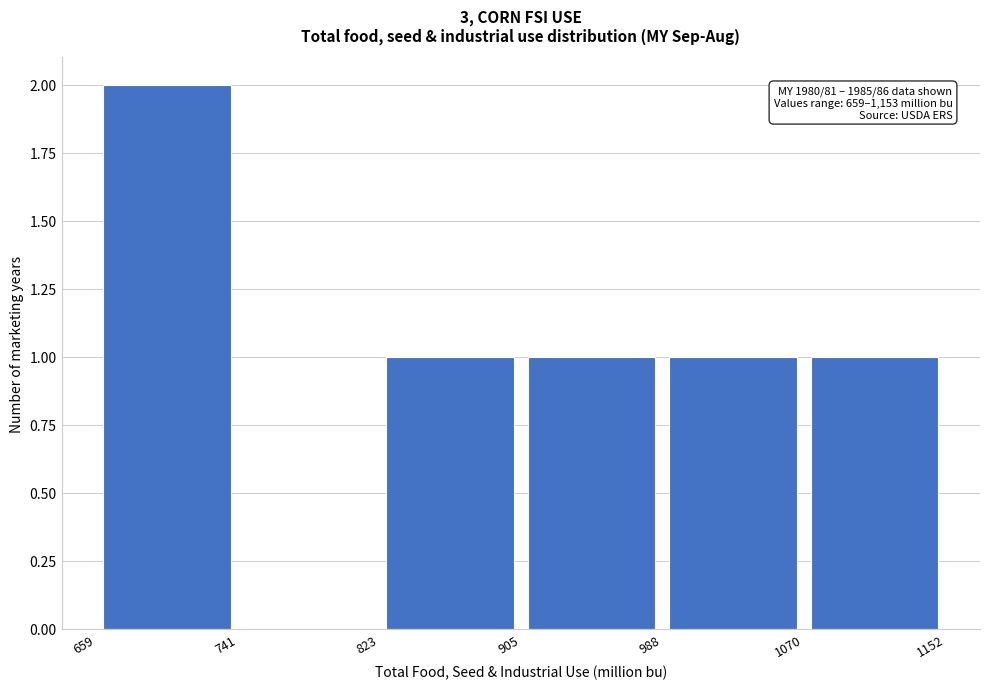

Over which range of the x-axis is the bar tallest?

659 to 741